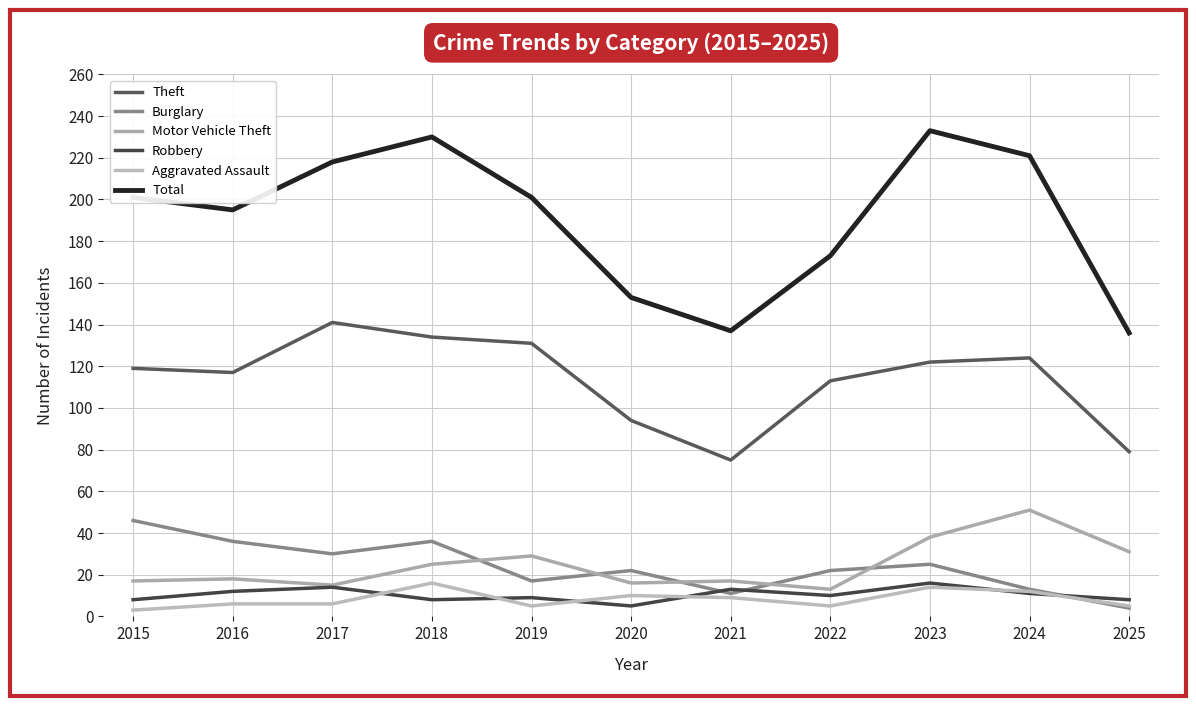

How many times do Robbery and Aggravated Assault cross each other?

6